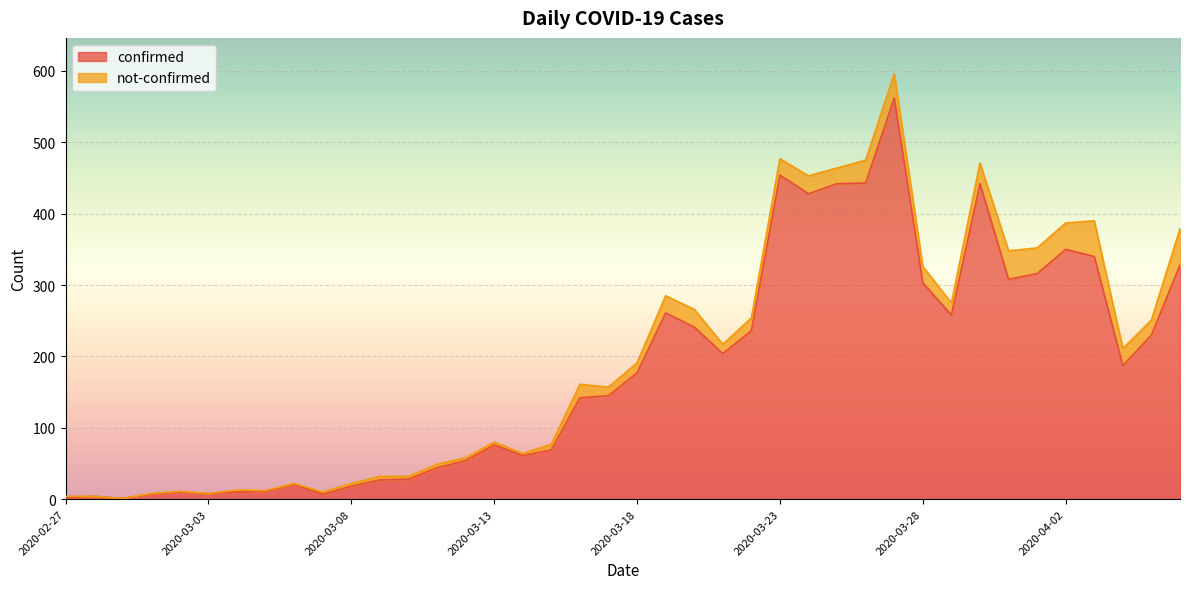

Where is the first local maximum?

2020-02-28